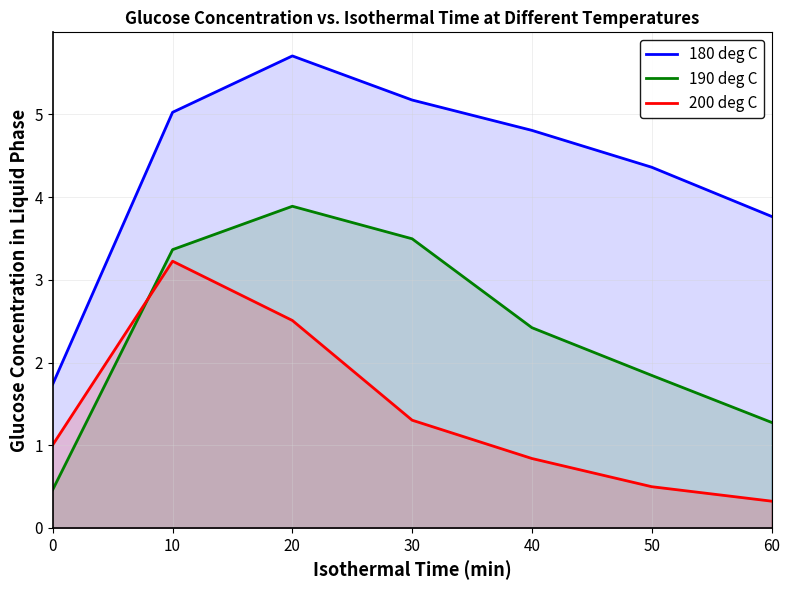

What is the difference between the maximum and minimum values in the 180 deg C series?

4.0